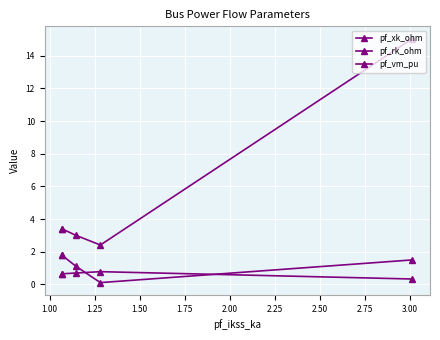

What is the difference between the maximum and minimum values in the pf_vm_pu series?

0.4